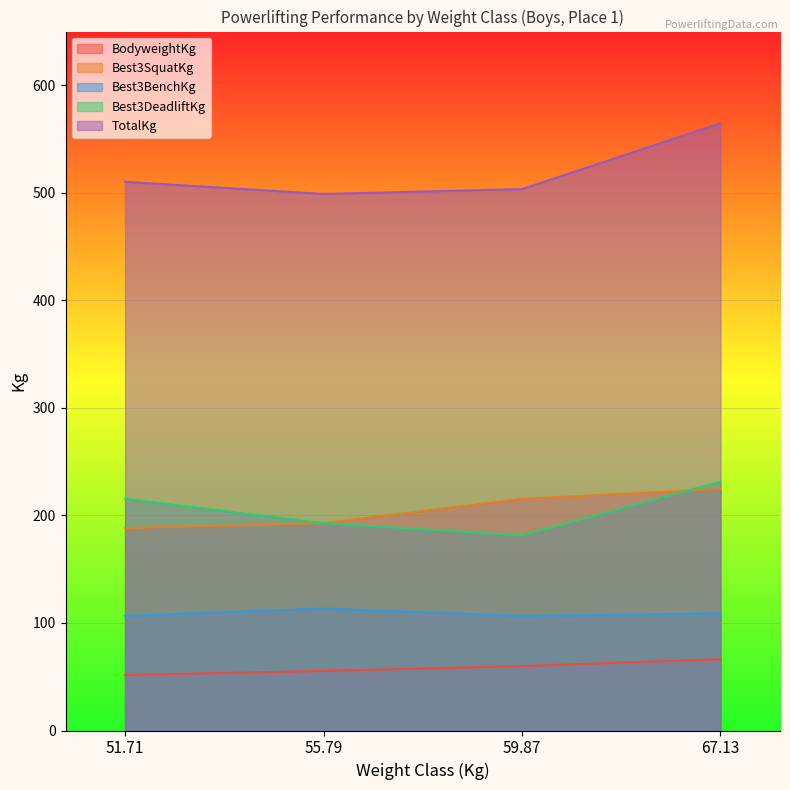

At which category is the sum across all series the highest?

67.13